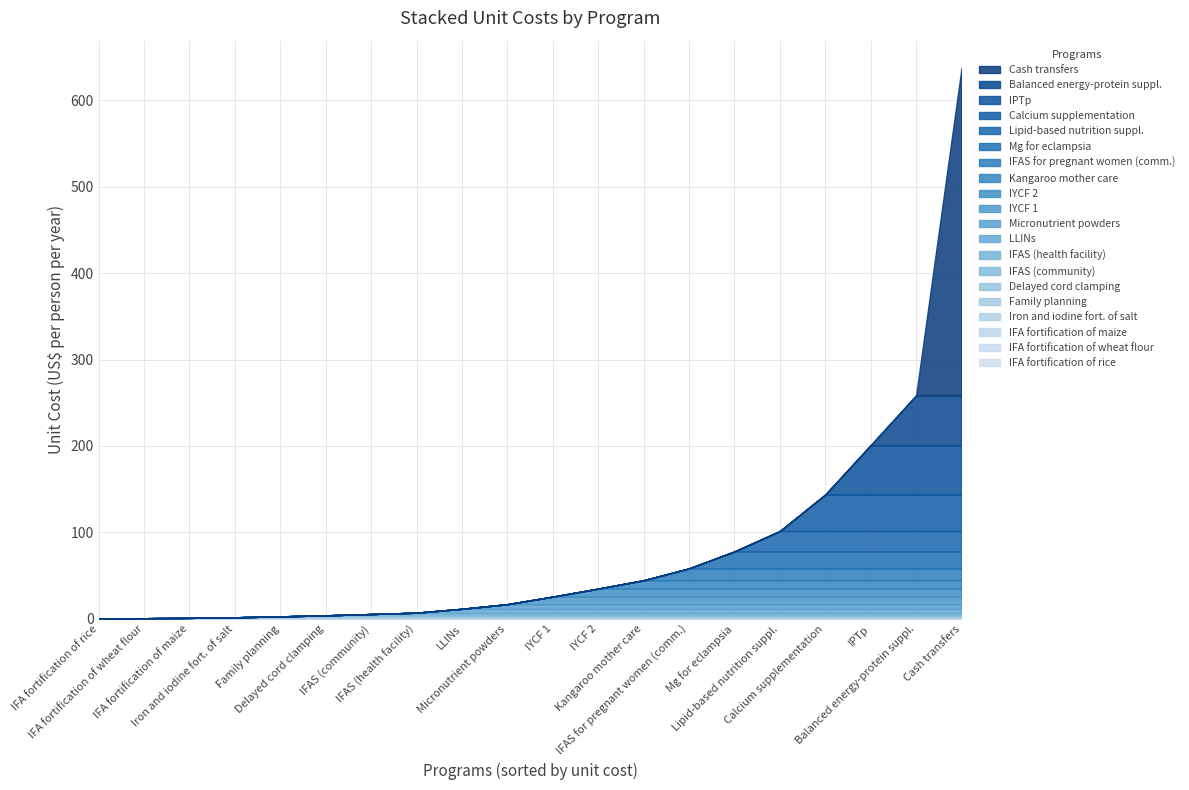

Is it true that unit_cost equals 57.9 at unit_cost?

False